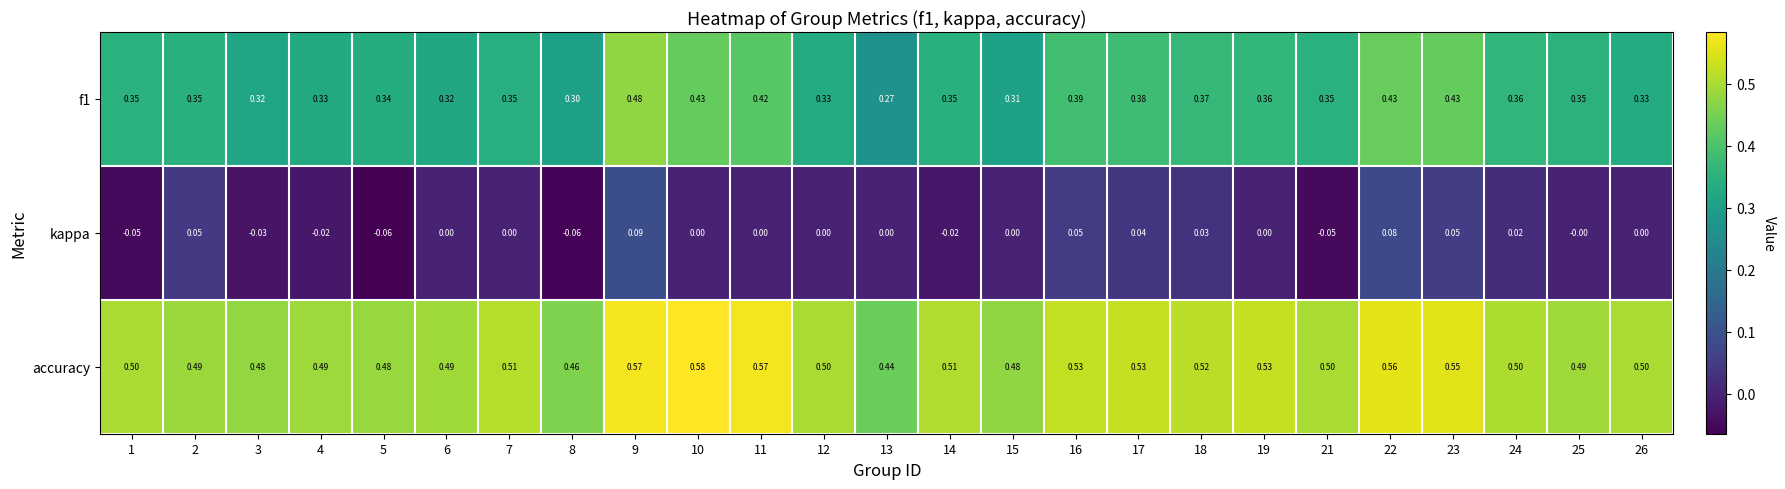

At how many categories does at least one series exceed 0?

25